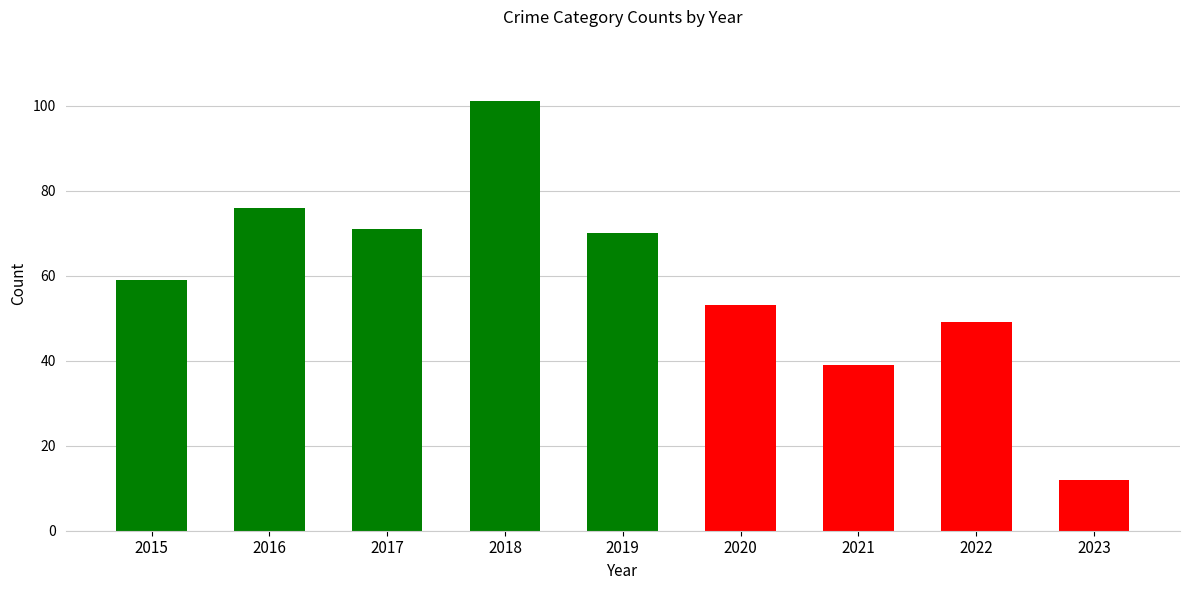

The value at 2023 is 12. True or false?

True